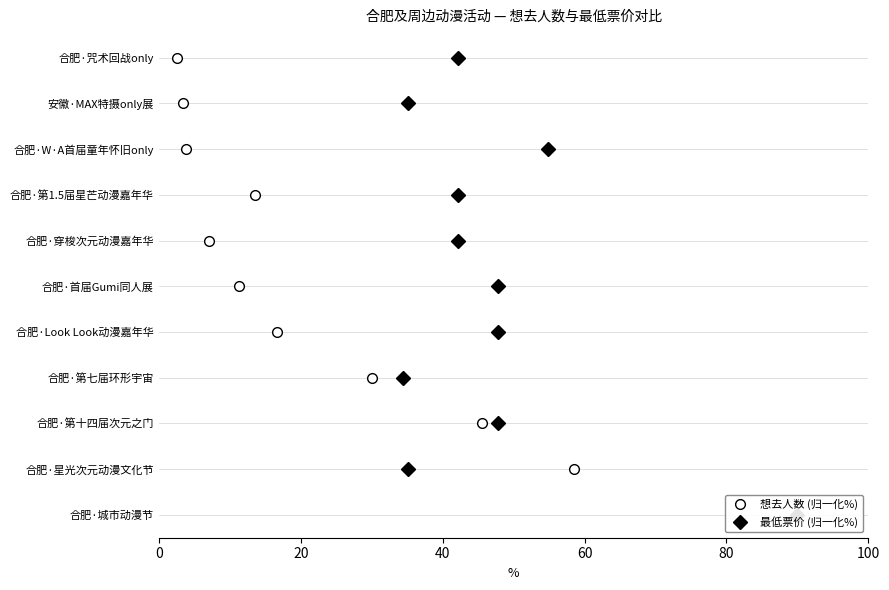

The 最低票价 (归一化%) series shows 3 at 80. True or false?

False